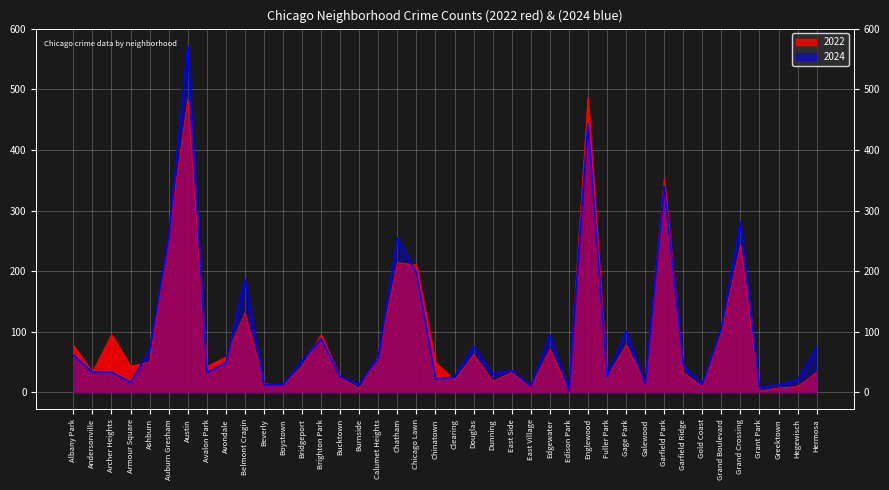

Where does the 2024 series first go above 44?

Albany Park